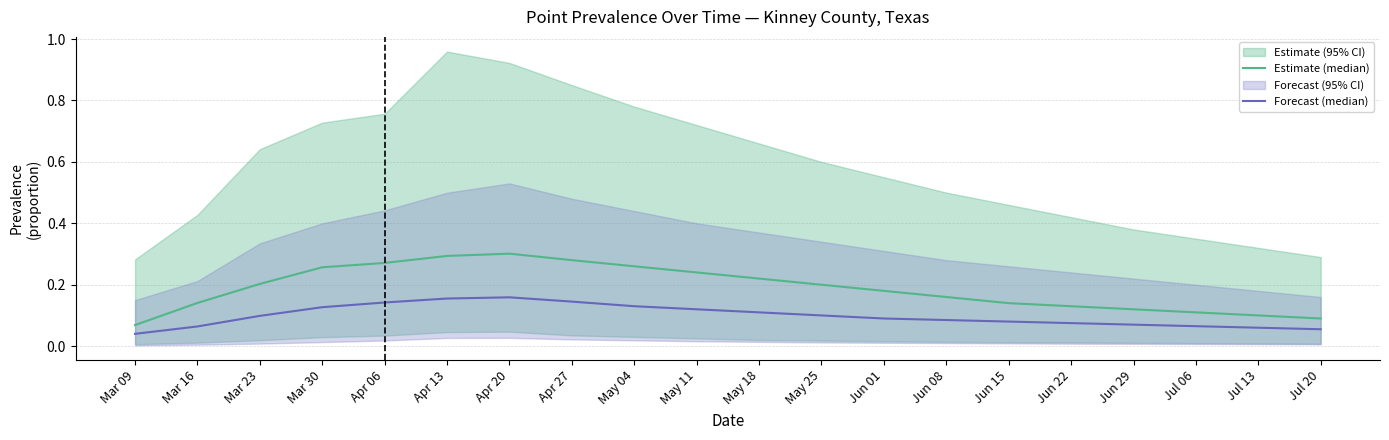

At which label is Forecast (median) closest to 0?

Mar 09